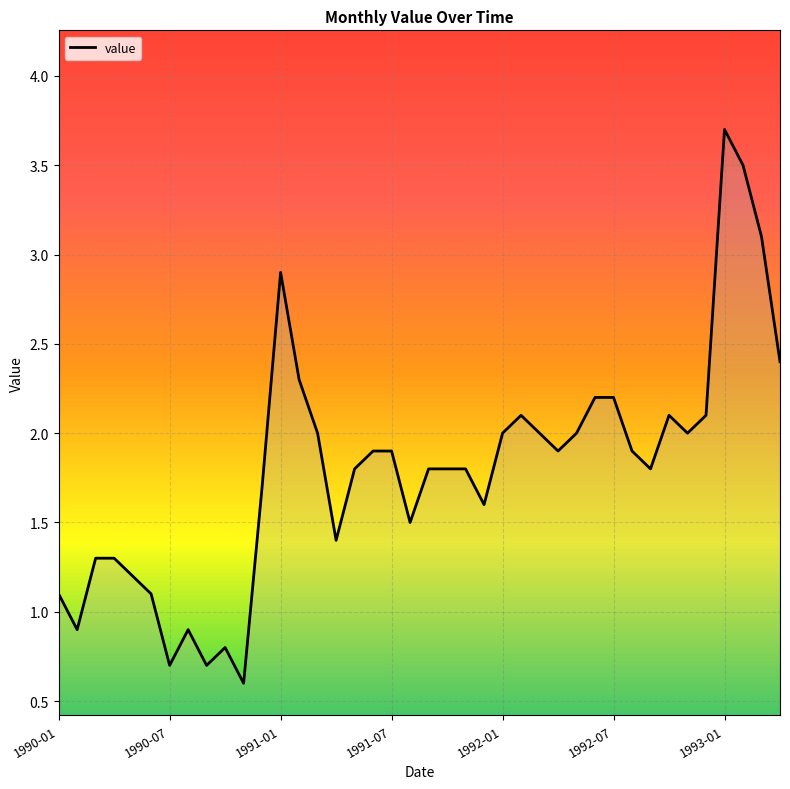

What is the greatest value displayed?

3.7